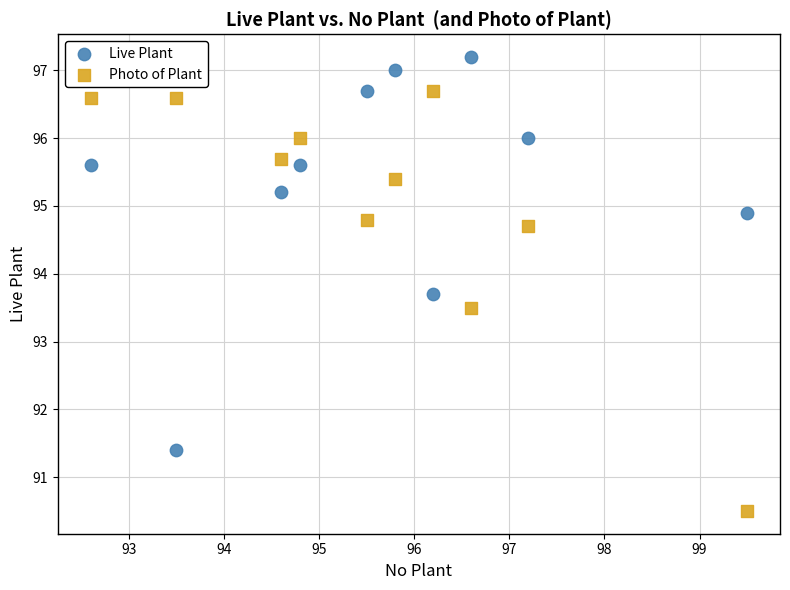

Which series reaches the minimum Y coordinate?

Photo of Plant